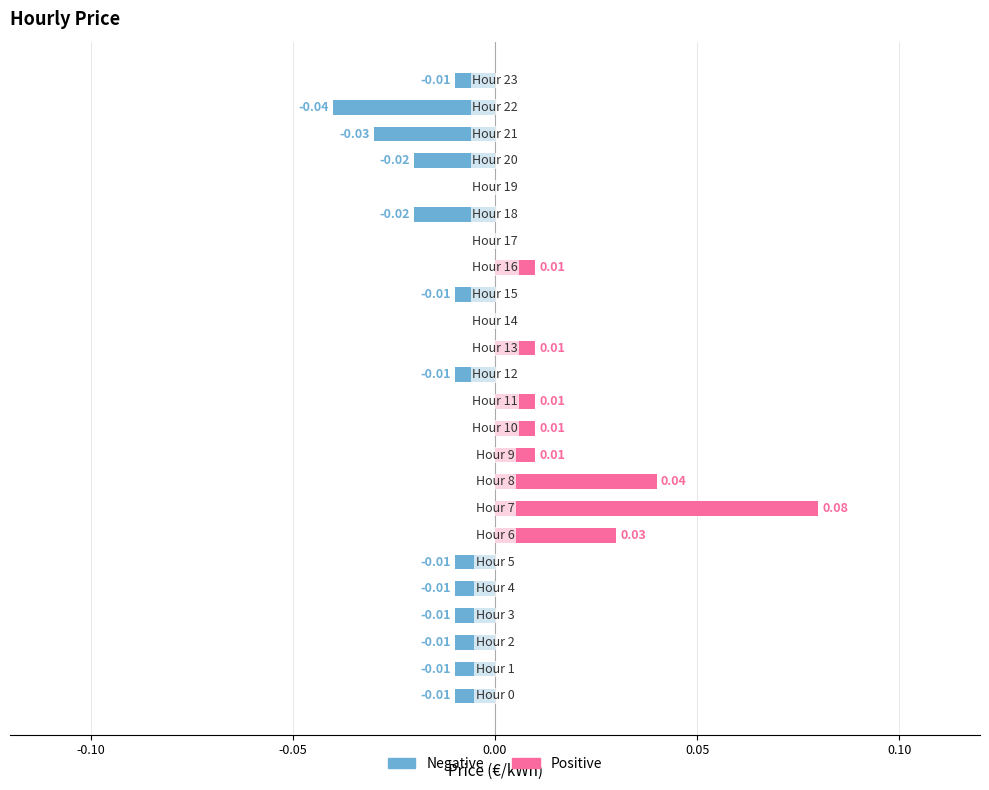

At 6, list the series in order from smallest to largest.

Negative, Positive